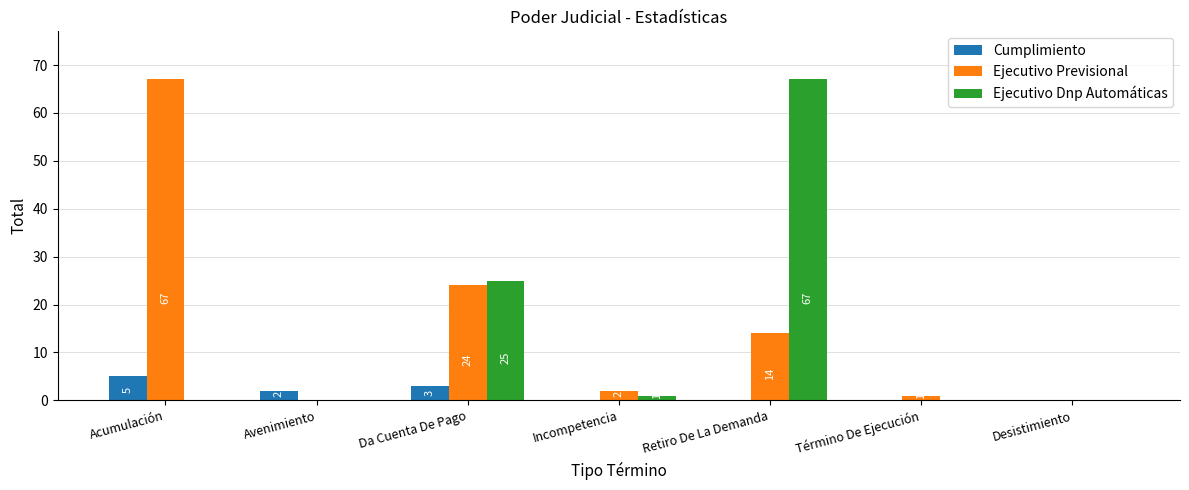

Reading right to left, transcribe all the data shown in this chart.

Cumplimiento: 0	0	0	0	3	2	5
Ejecutivo Previsional: 0	1	14	2	24	0	67
Ejecutivo Dnp Automáticas: 0	0	67	1	25	0	0